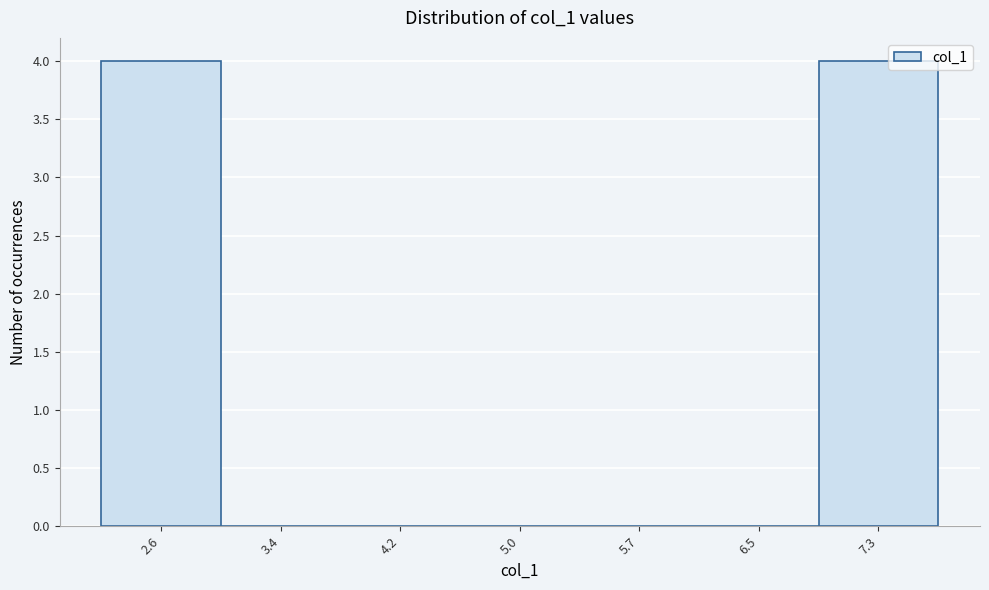

Reading left to right, transcribe this chart: for each bar, give the range it covers on the x-axis and its height. Neither the bar edges nor the heights are printed on the chart, so give them approximately, as read against the axes.

2.2 to 3.0: 4
3.0 to 3.8: 0
3.8 to 4.6: 0
4.6 to 5.3: 0
5.3 to 6.1: 0
6.1 to 6.9: 0
6.9 to 7.7: 4